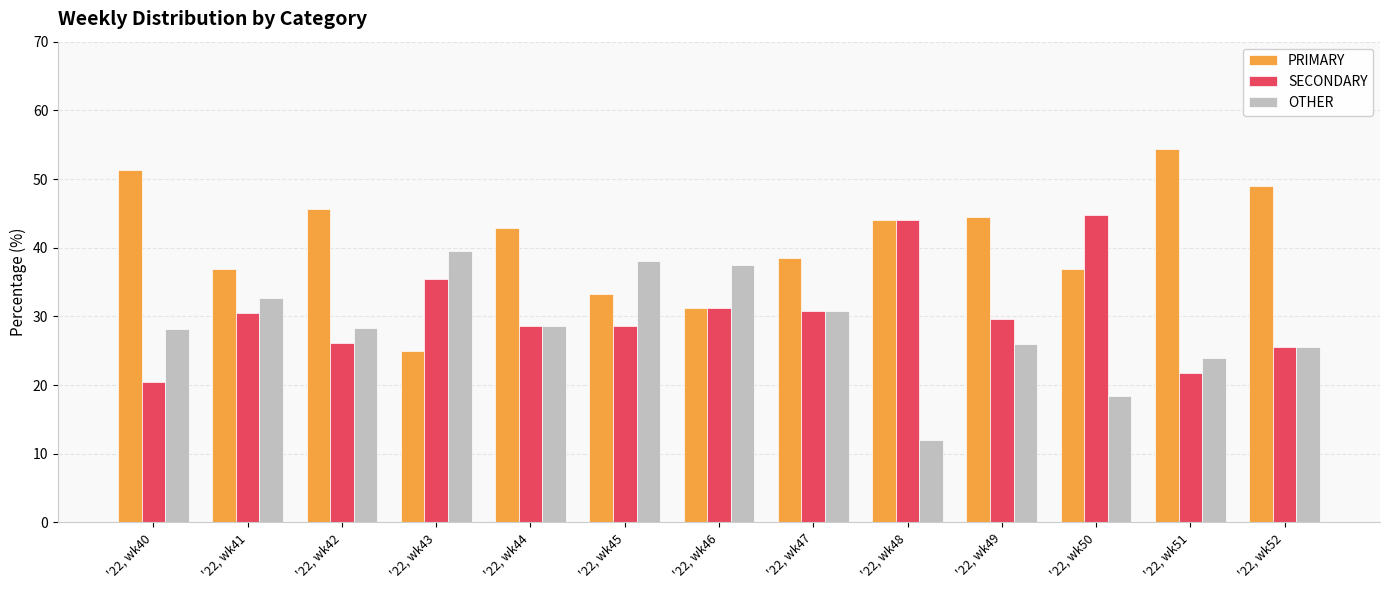

What is the difference between the highest and lowest values at '22, wk41?

6.5